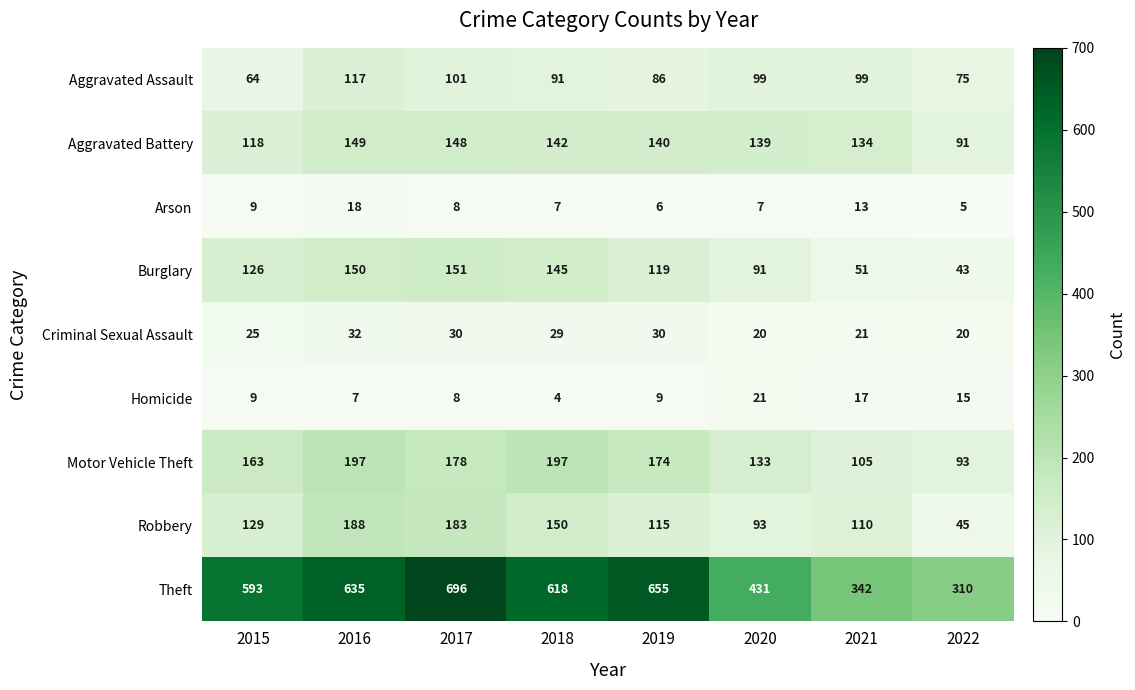

What value does the Aggravated Battery series have at 2021, to the nearest 10?

130